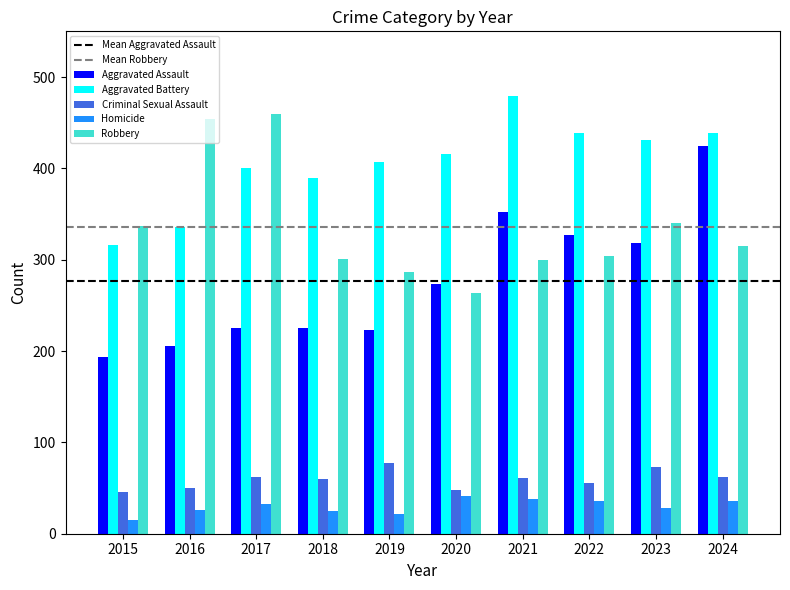

At which label is Aggravated Battery closest to 397?

2017